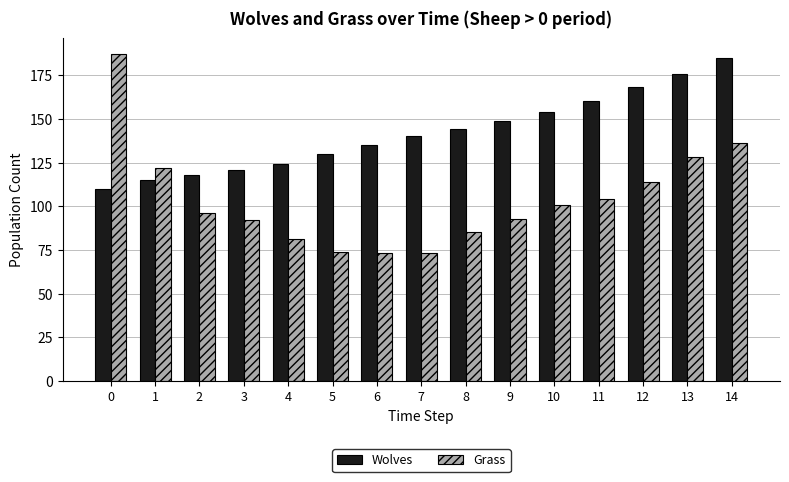

Rank the series by their maximum value, from lowest to highest.

Wolves, Grass